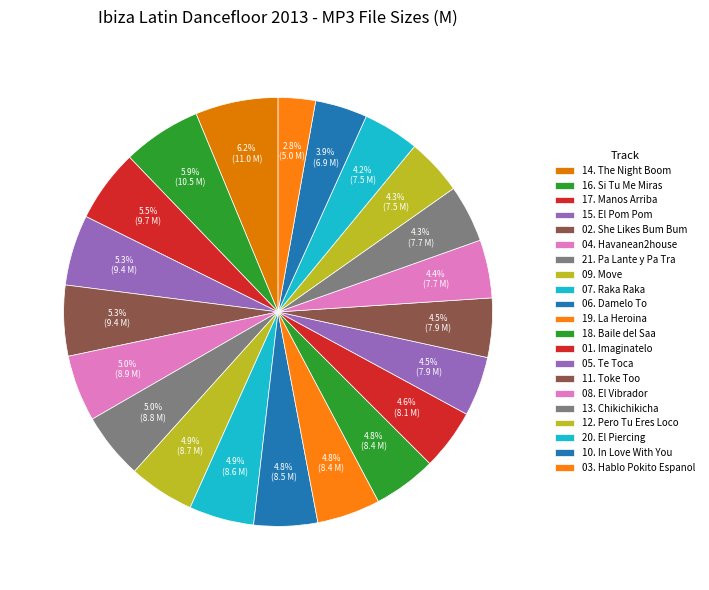

To the nearest percent, what portion does 09. Move represent?

5%